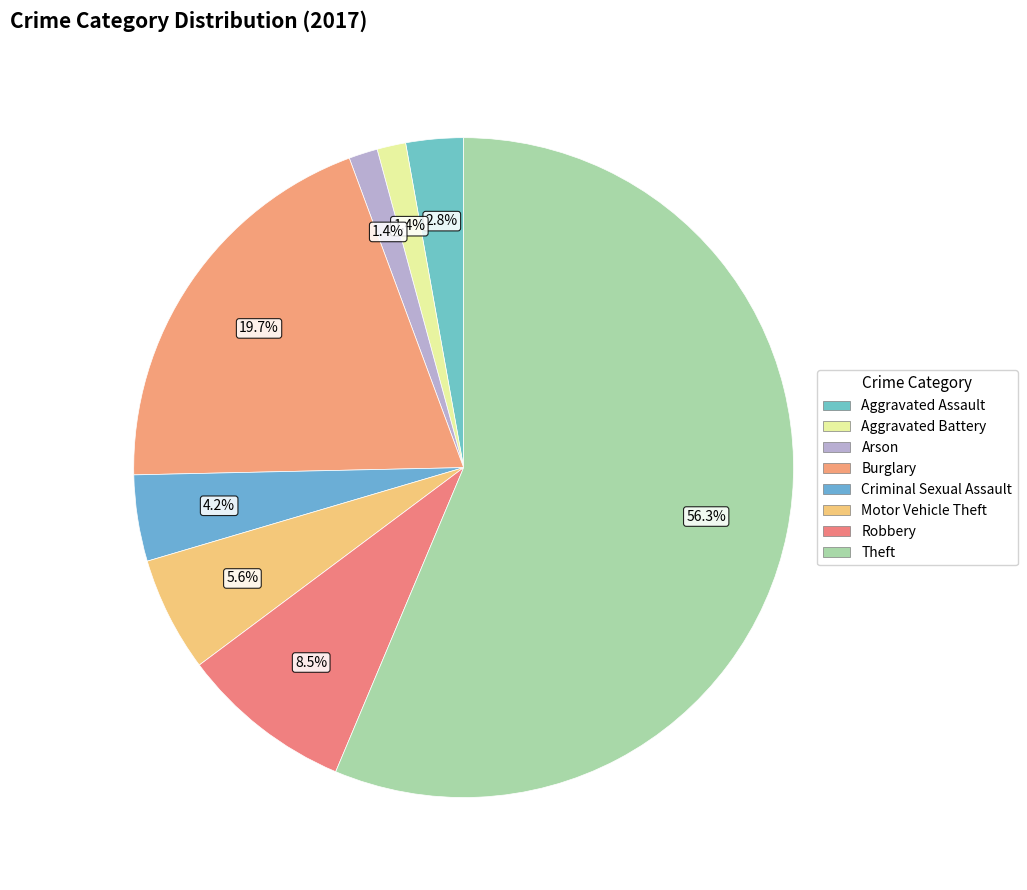

How many slices are in this pie chart?

8